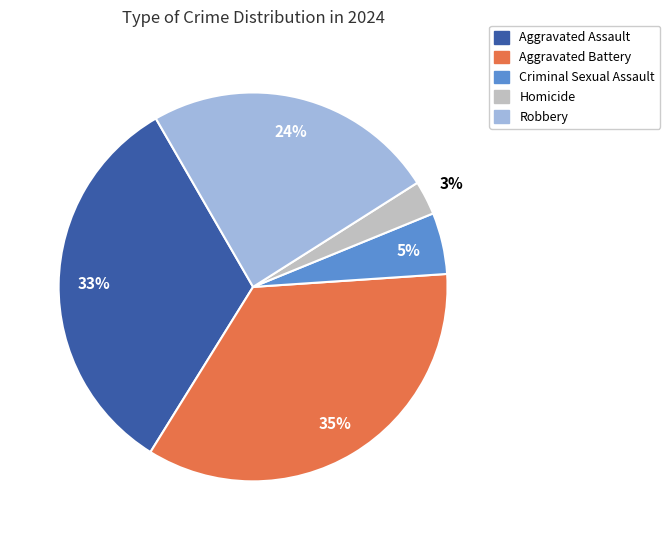

Does Criminal Sexual Assault represent more than half of the total?

No